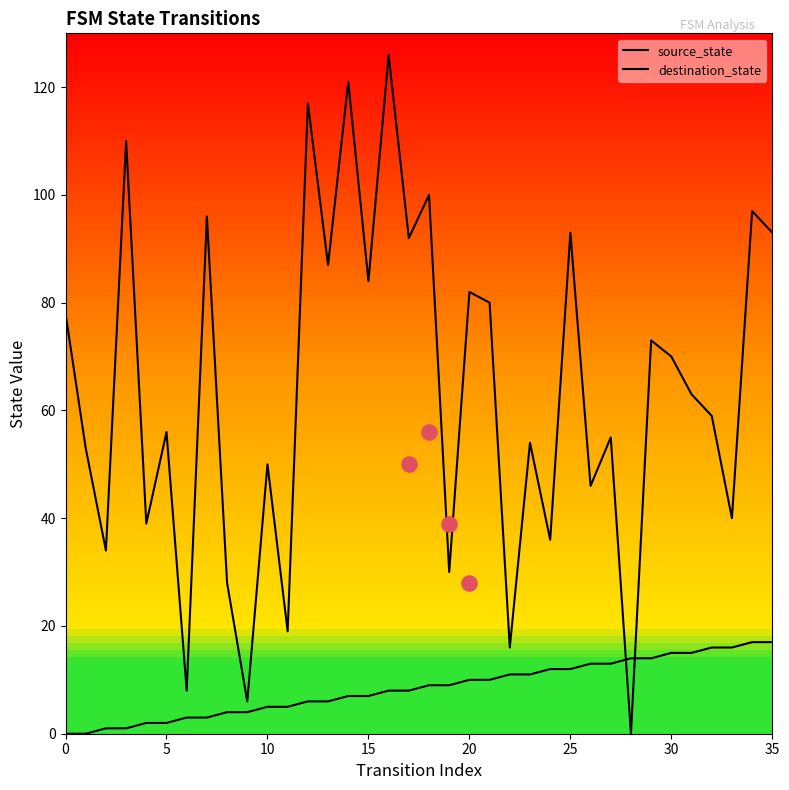

Which series reaches the maximum Y coordinate?

destination_state